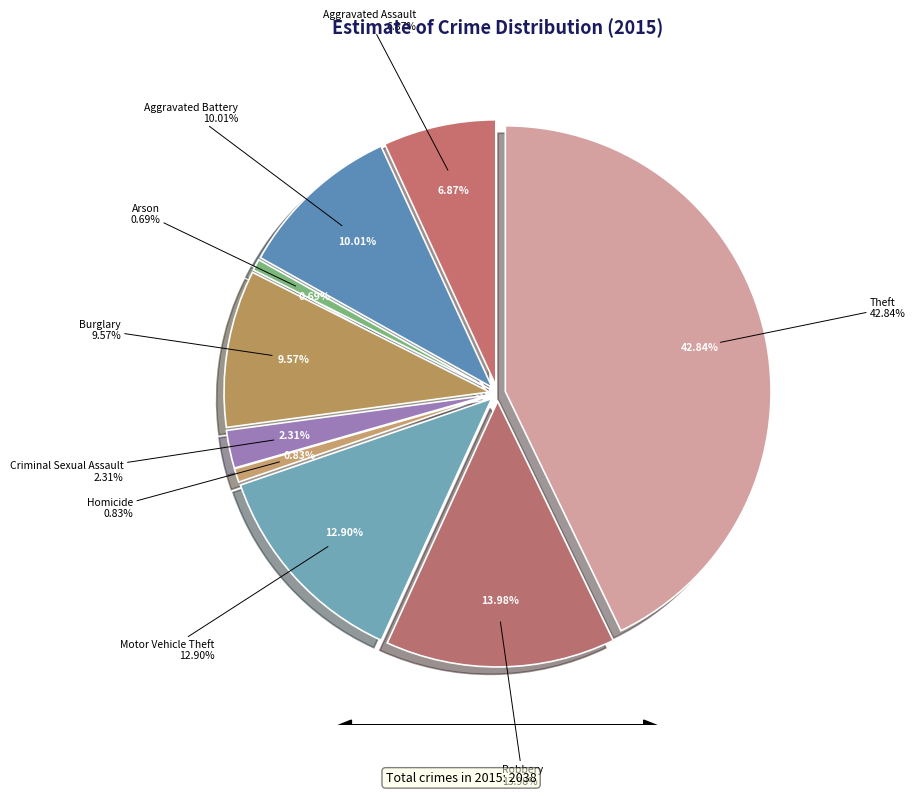

What is the ratio of the value at Criminal Sexual Assault to the value at Homicide?

2.8